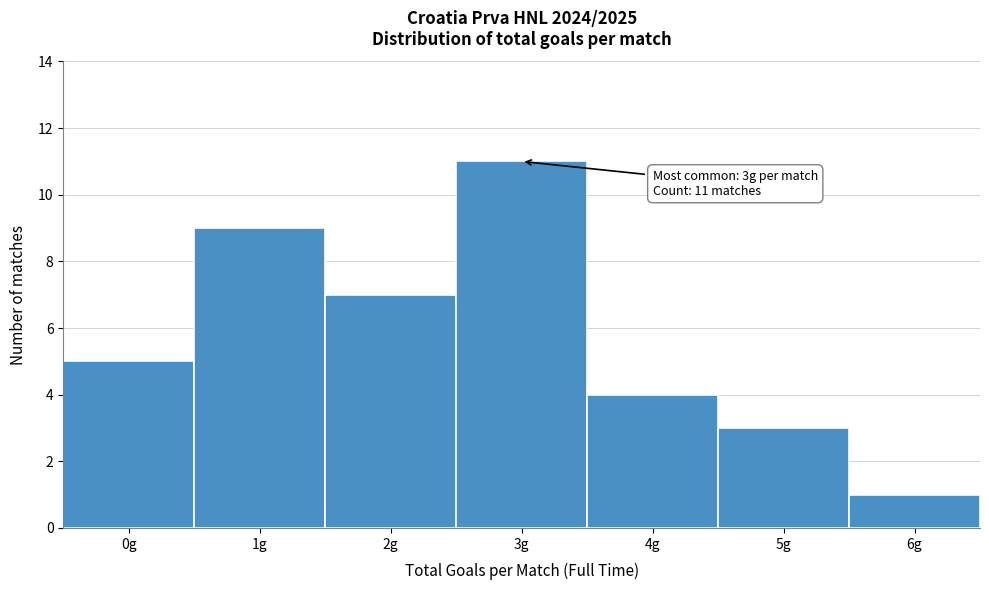

Reading left to right, list all the values displayed in this chart.

5	9	7	11	4	3	1